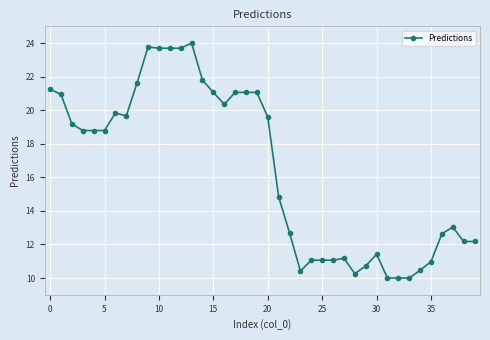

What is the difference between the maximum and minimum values?

14.0